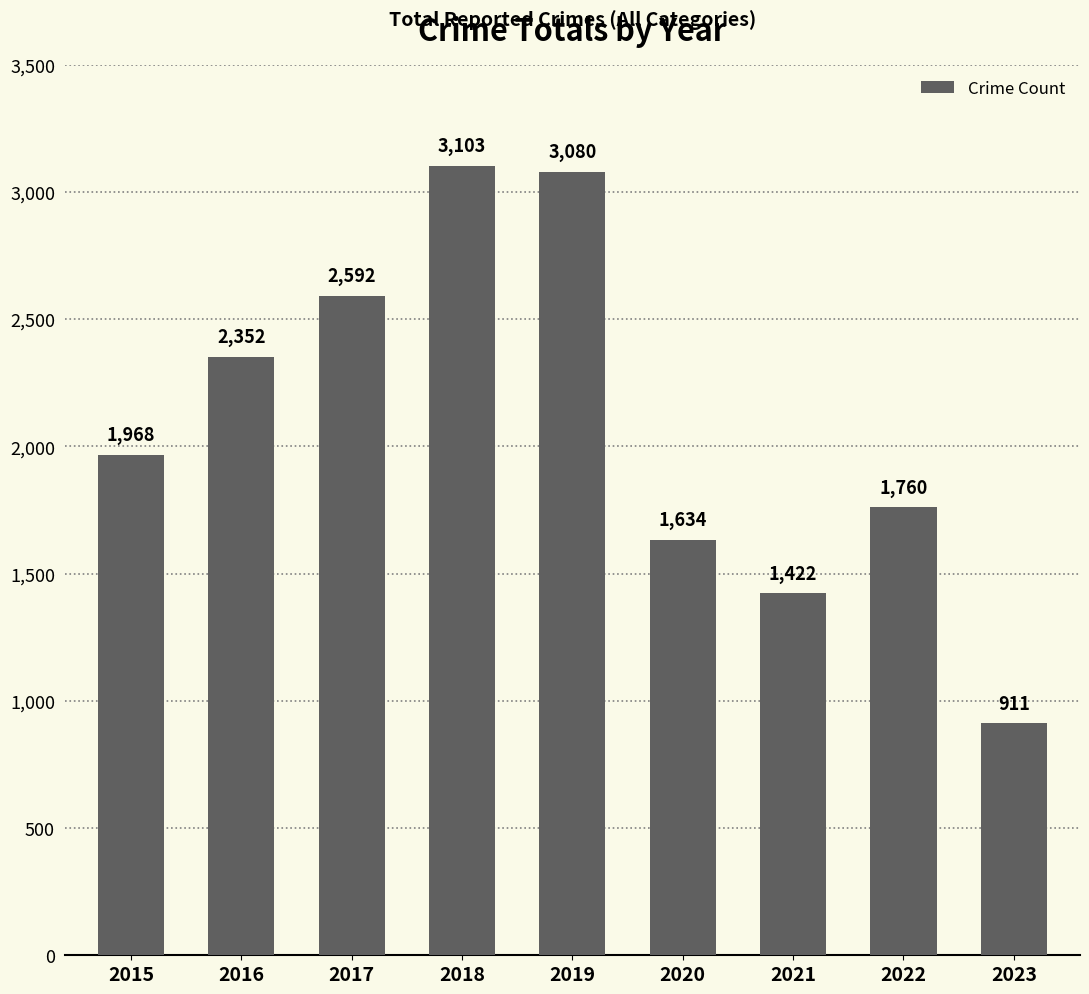

Approximately how many times larger is the value at 2023 compared to 2015?

0.5